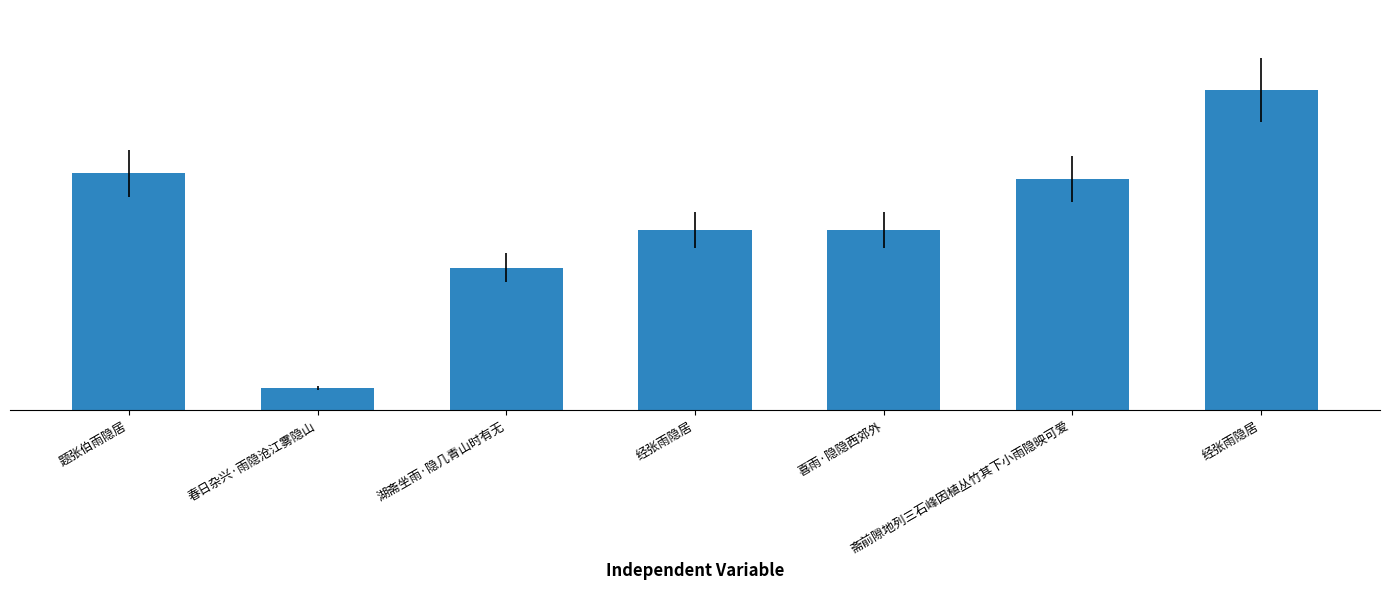

How many data points are above 384303?

3